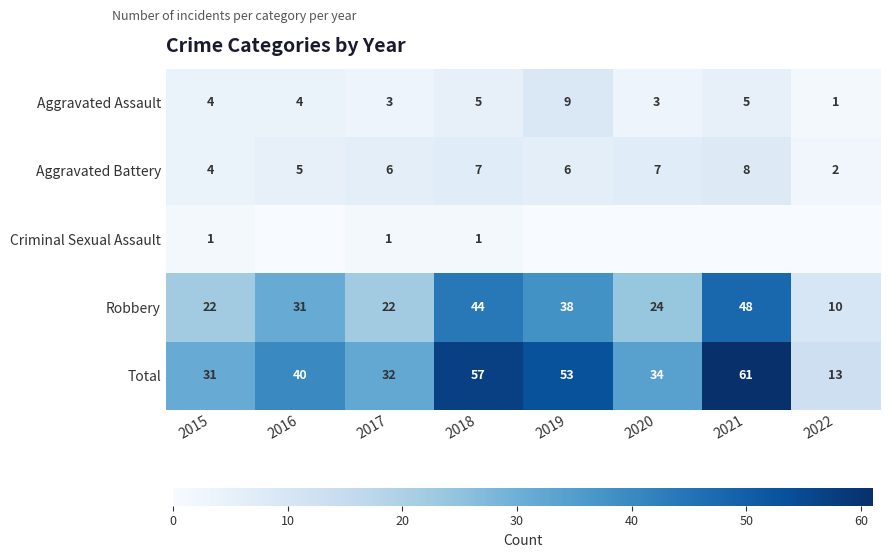

True or false: Aggravated Assault has a value of 2 at 2020.

False